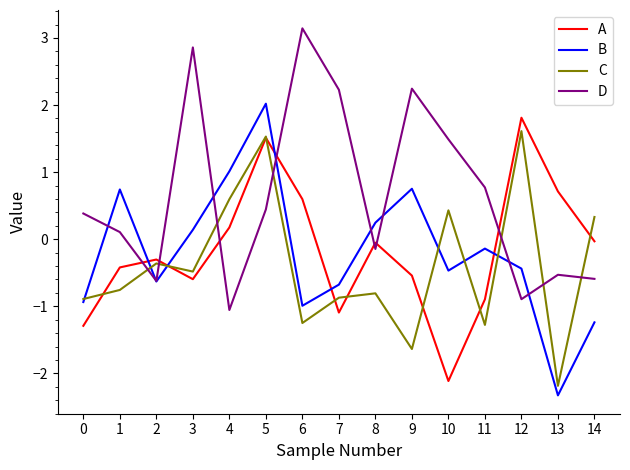

What is the difference between the maximum and minimum values in the B series?

4.3